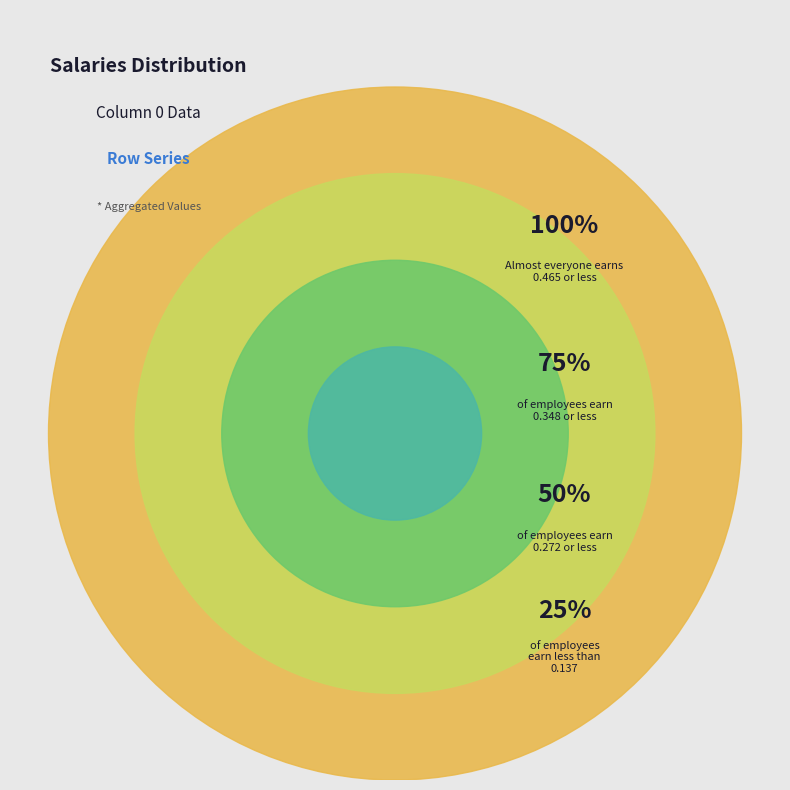

Is it true that 9 is 1% of the pie?

False